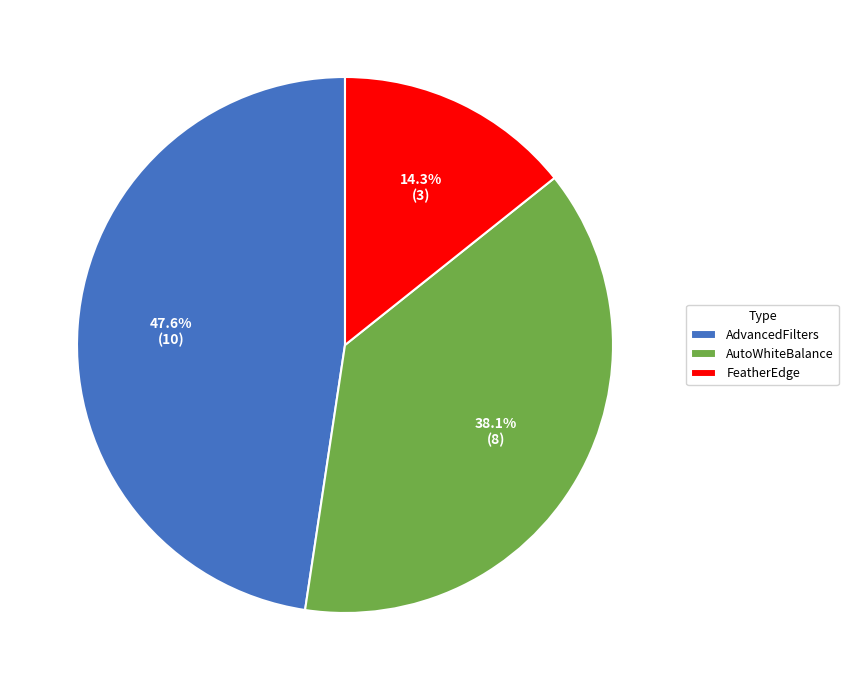

How many slices are in this pie chart?

3